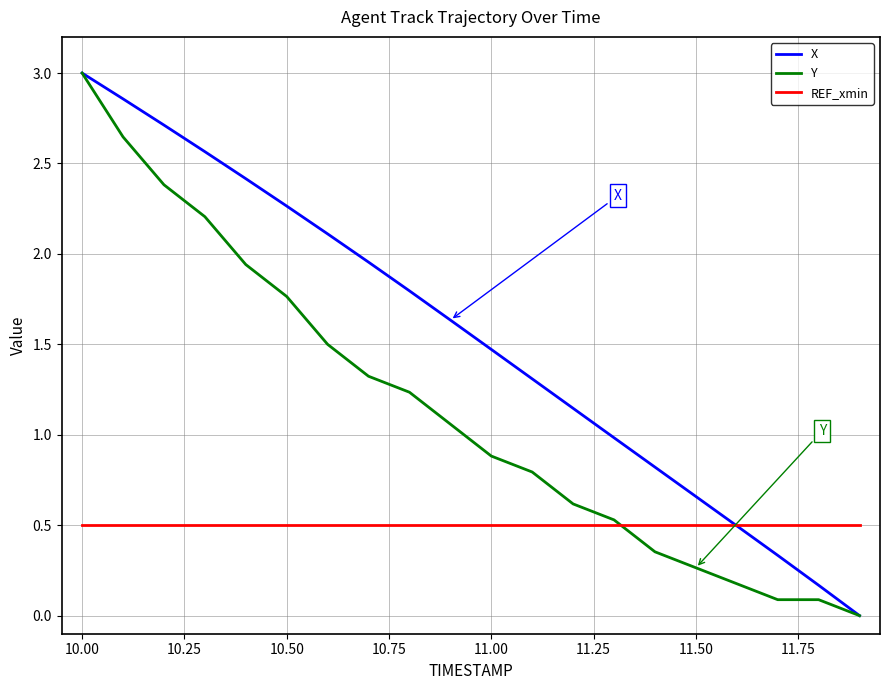

List the series in order of their overall mean, highest first.

X, Y, REF_xmin